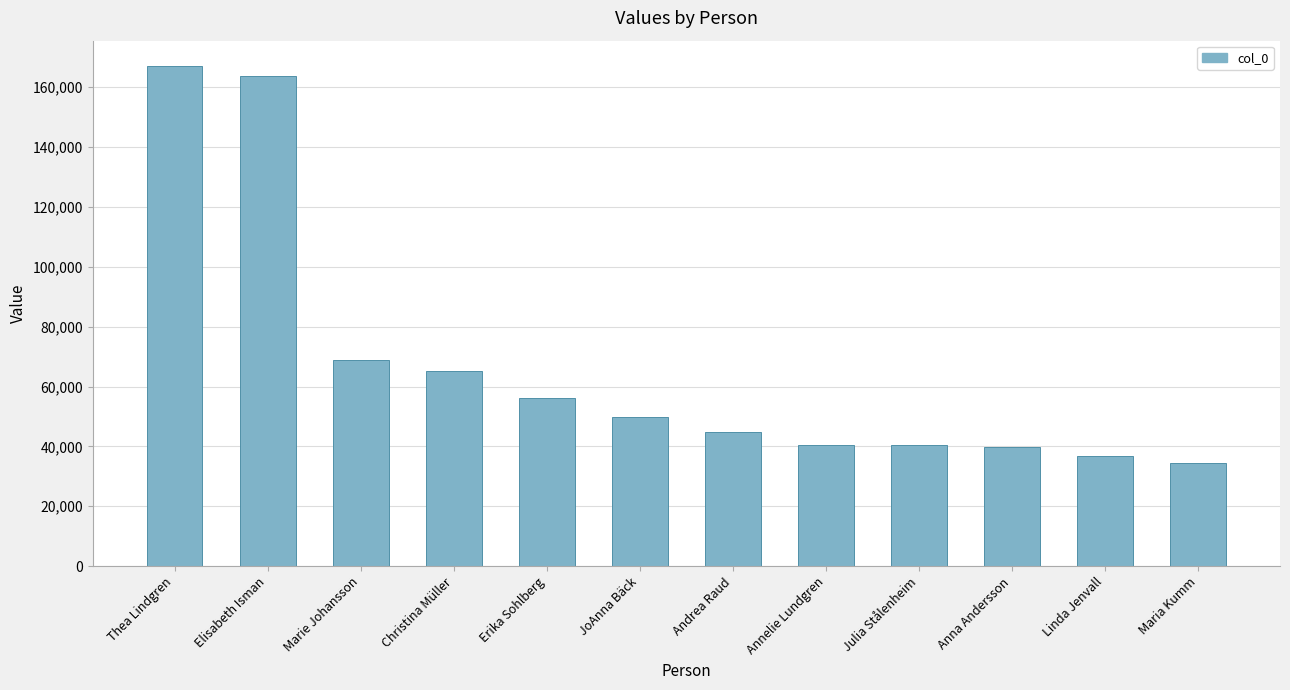

What position from the left is Marie Johansson?

3